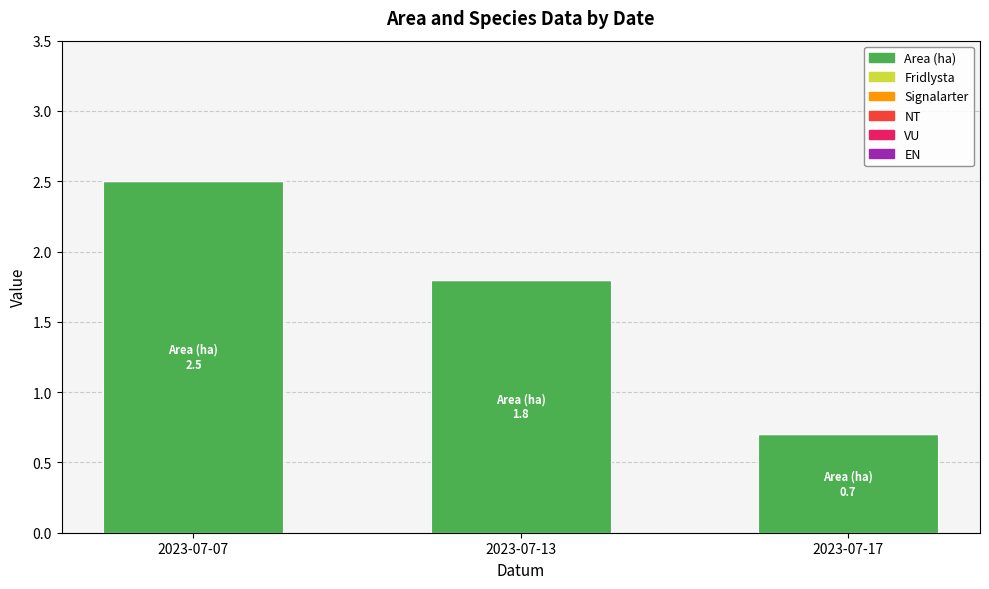

How many bars are there in total?

3